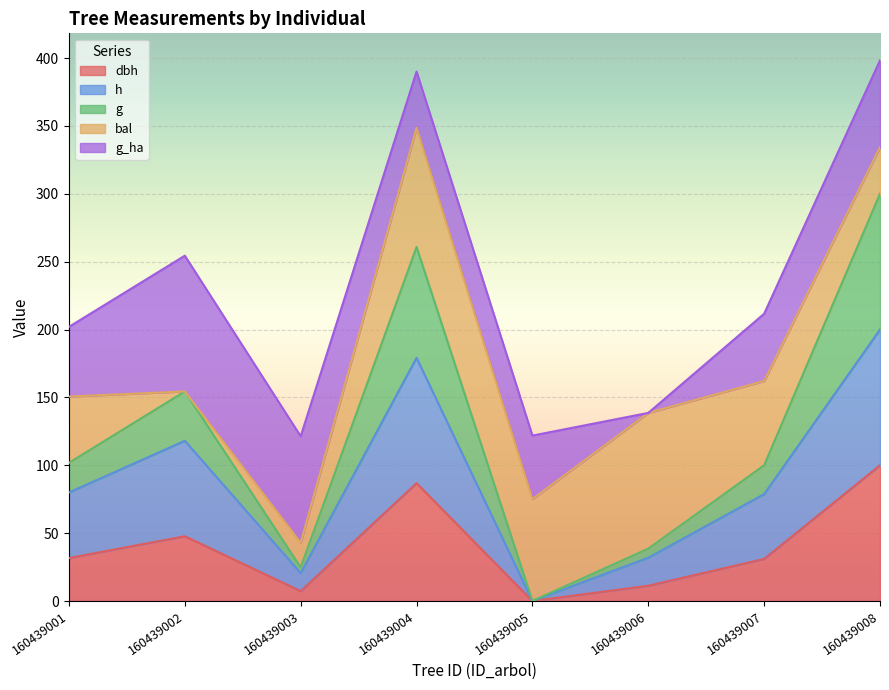

Is it true that h equals 0.0 at 160439005?

True